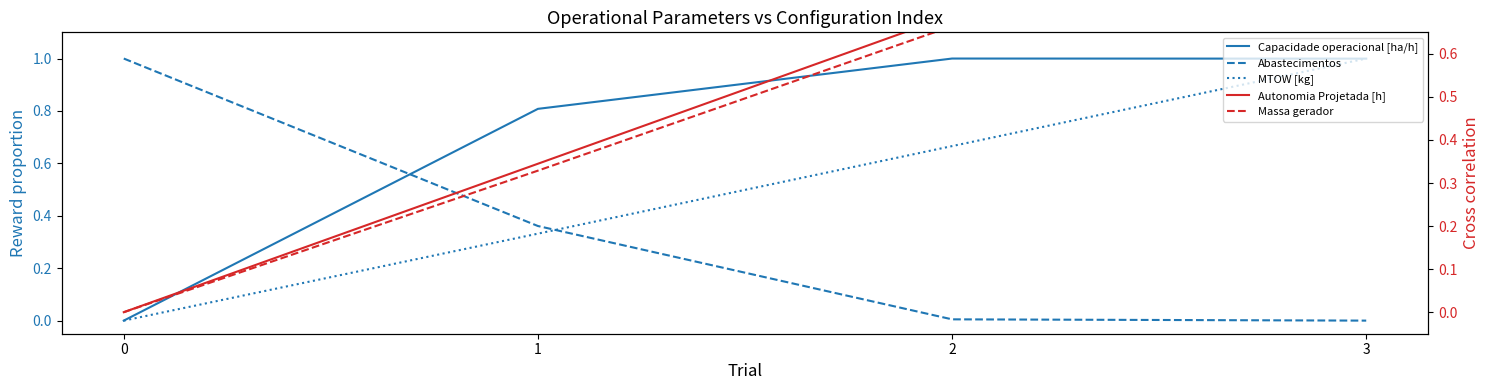

True or false: Capacidade operacional [ha/h] has a value of 0.6 at 3.

False